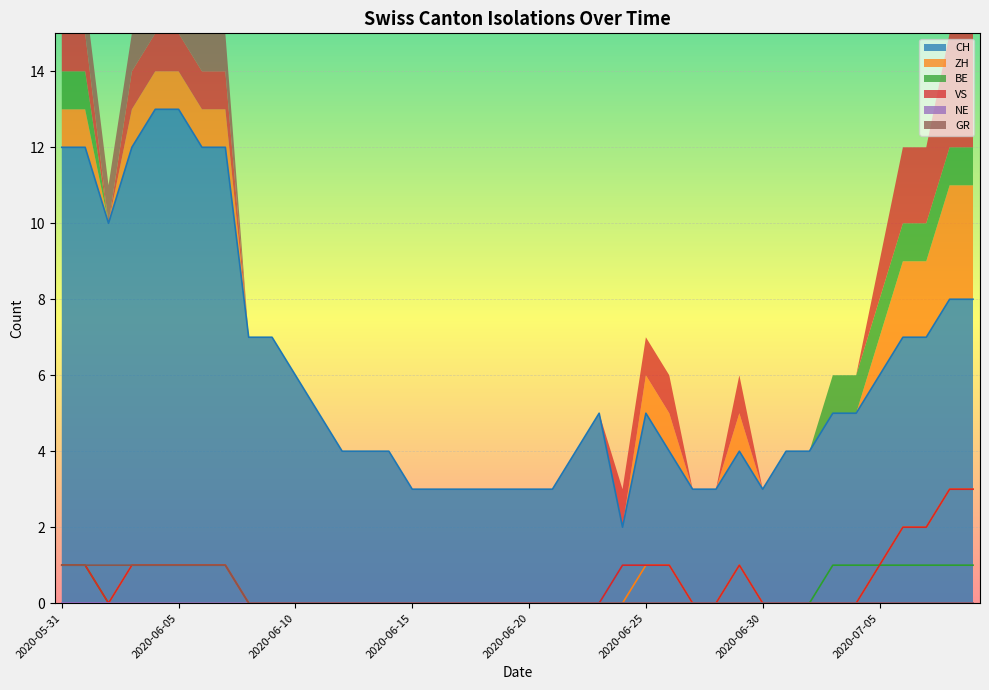

What is the sum of all GR values?

8